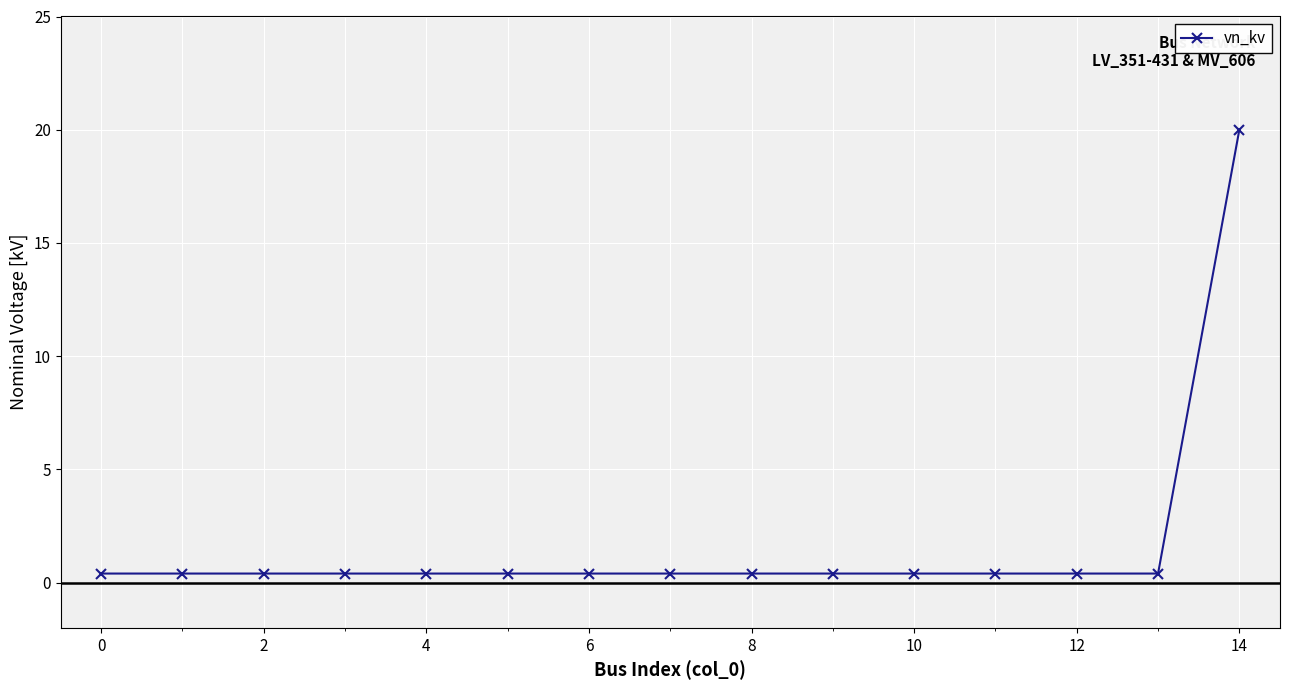

What is the average value?

1.7